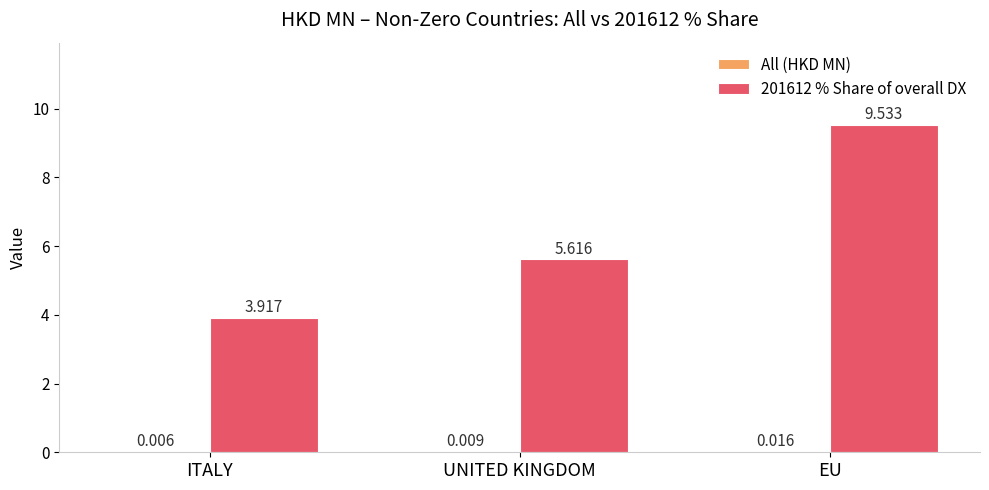

Where does the 201612 % Share of overall DX series first go above 5?

UNITED KINGDOM